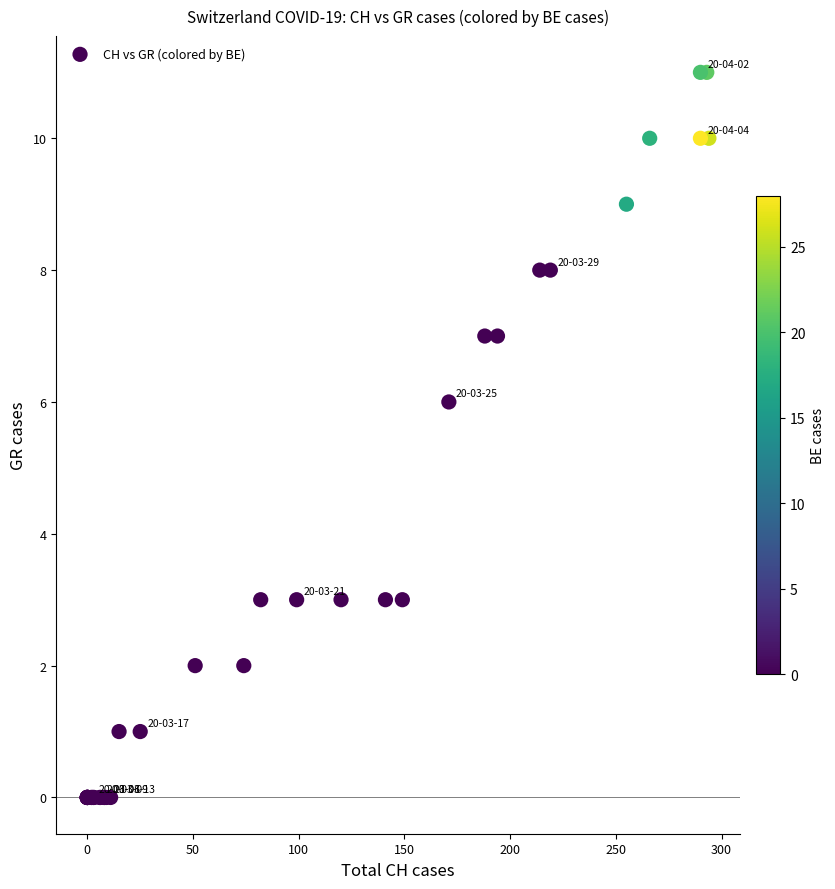

What Y value in the scatter plot is closest to 5?

6